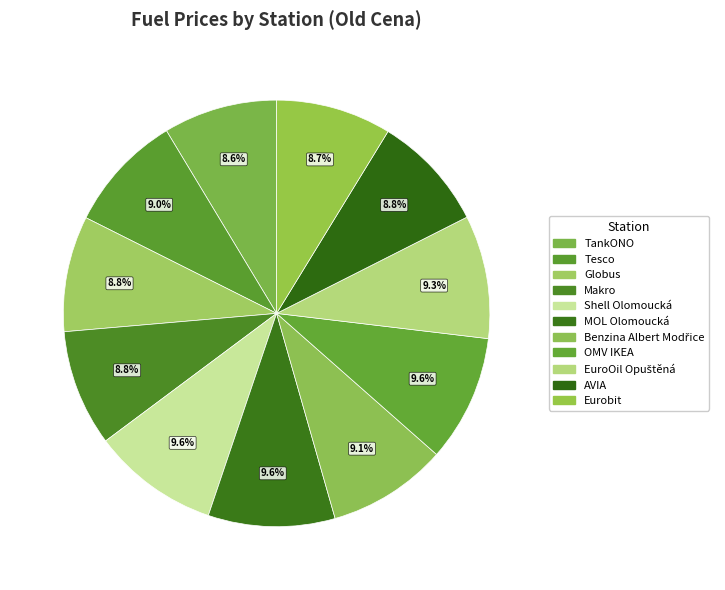

What is the change in value from Benzina Albert Modřice to EuroOil Opuštěná?

+1.0